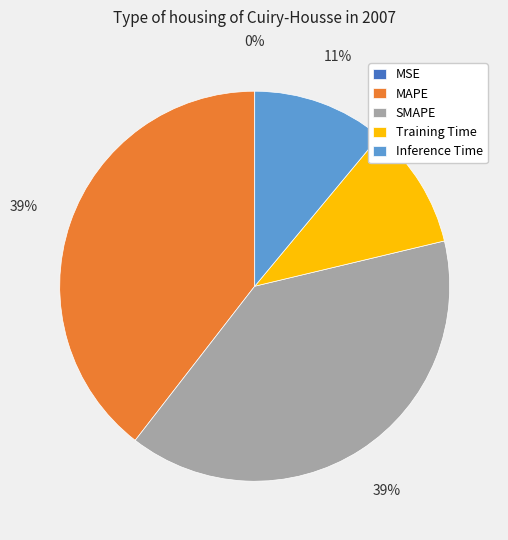

Is there any slice that represents more than half of the pie?

No